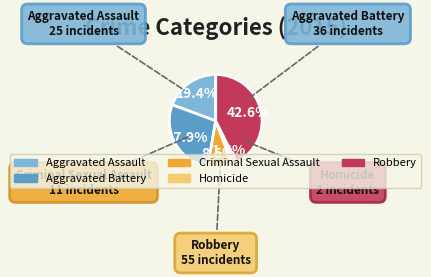

Is it true that Aggravated Battery is 15% of the pie?

False